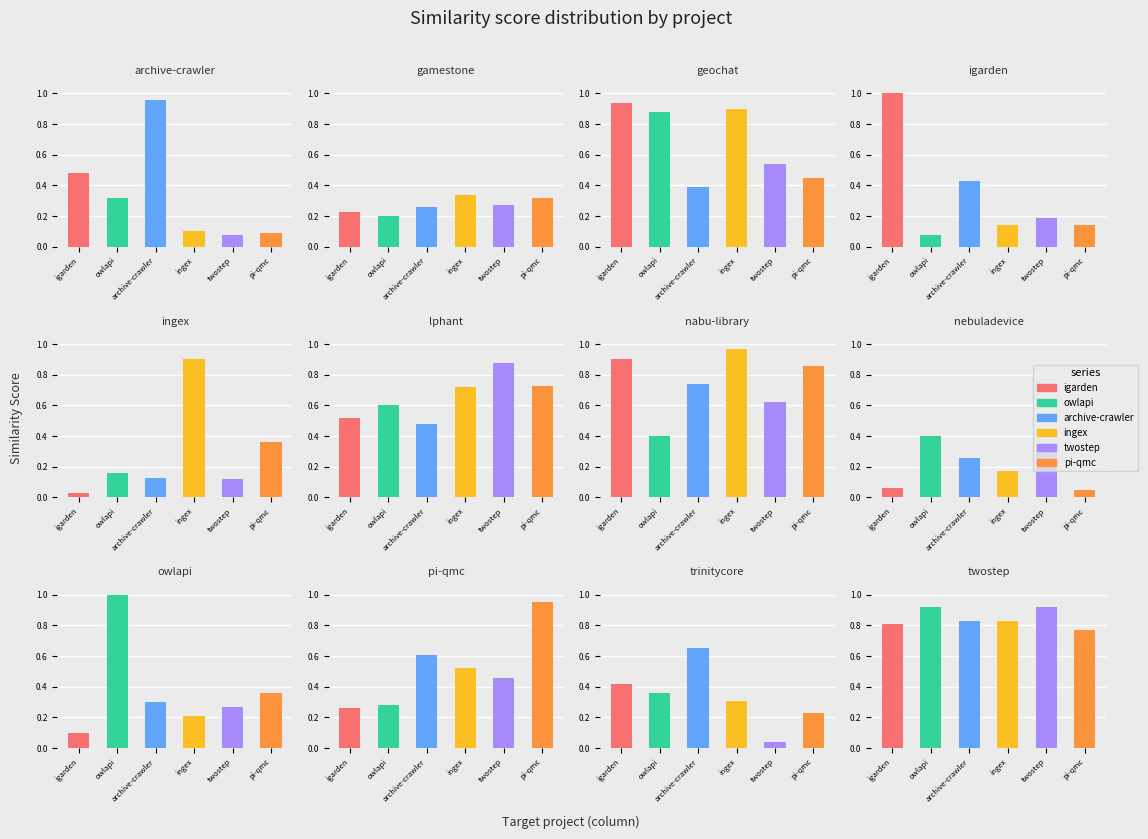

At which label is igarden.csv closest to 0?

ingex.csv